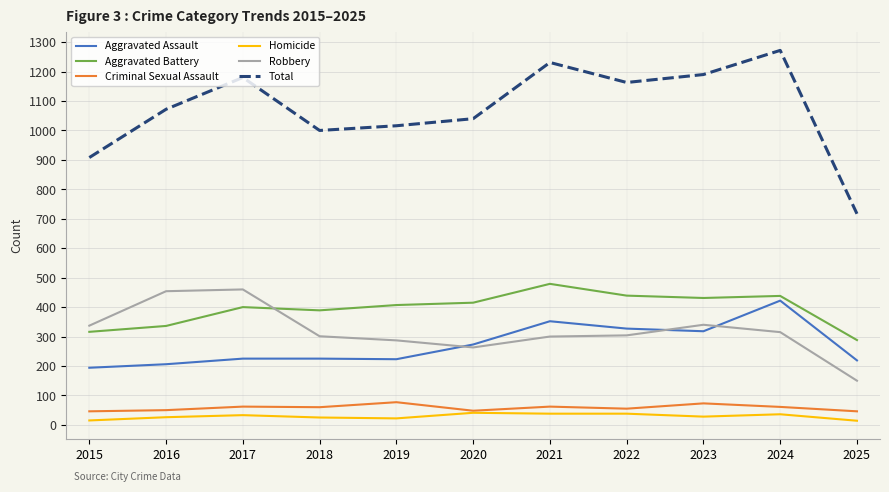

True or false: Criminal Sexual Assault and Total cross at least once.

False